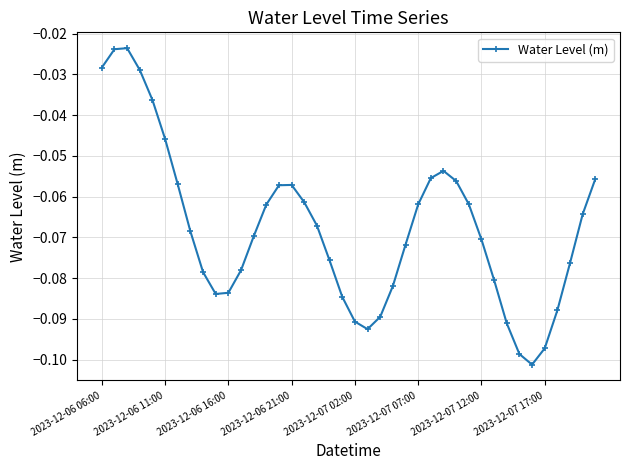

What is the sum of all values?

-2.7